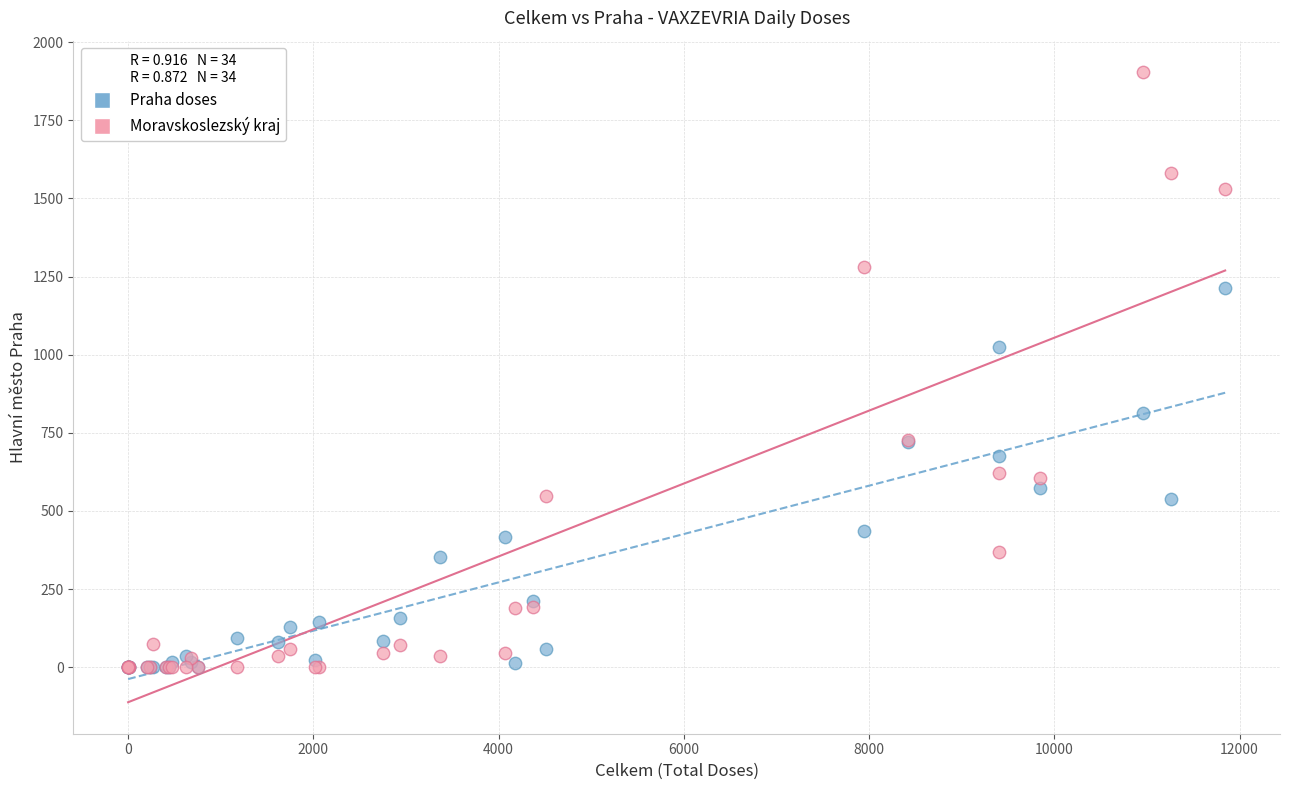

Across all series, what Y value is closest to 952?

1026